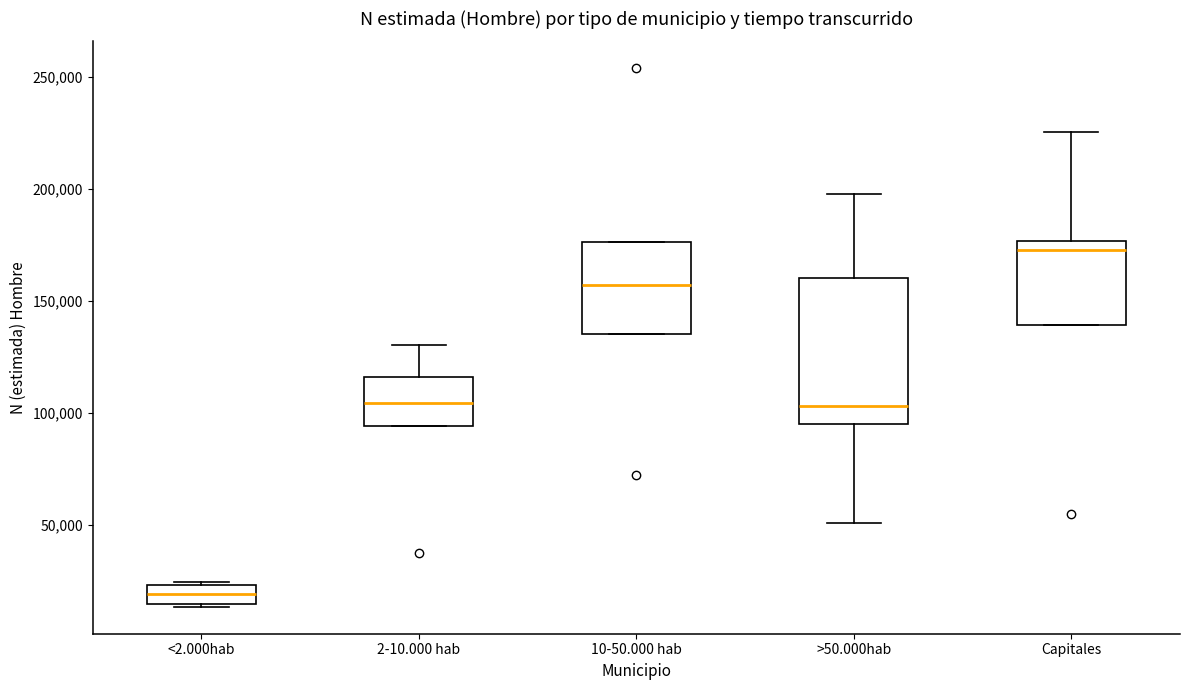

Comparing the boxes themselves (not the whiskers), which one is the tallest?

>50.000hab